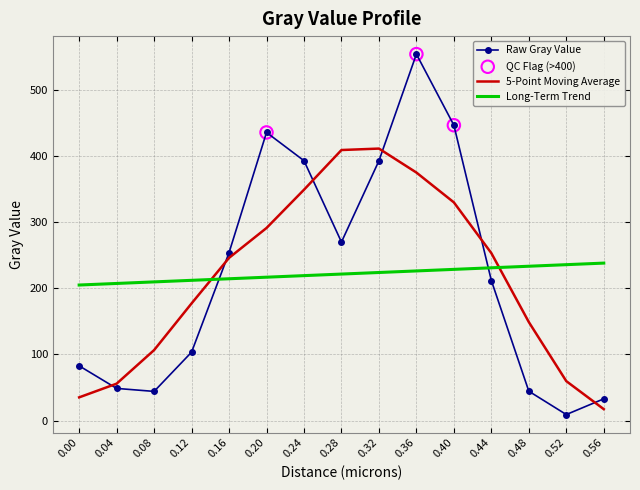

What is the spread (max minus min) of values at 0.12?

108.6